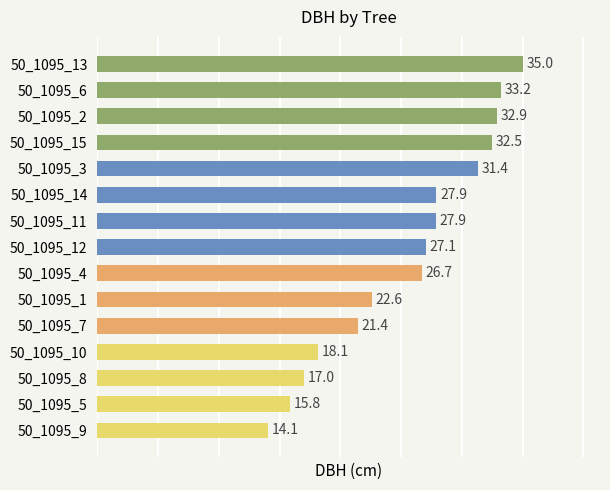

True or false: the data shows 27.1 at 50_1095_12.

True